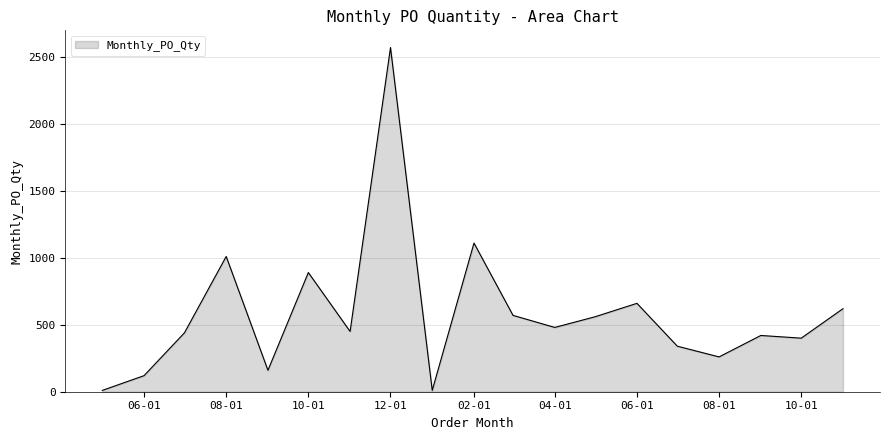

What is the greatest value displayed?

2570